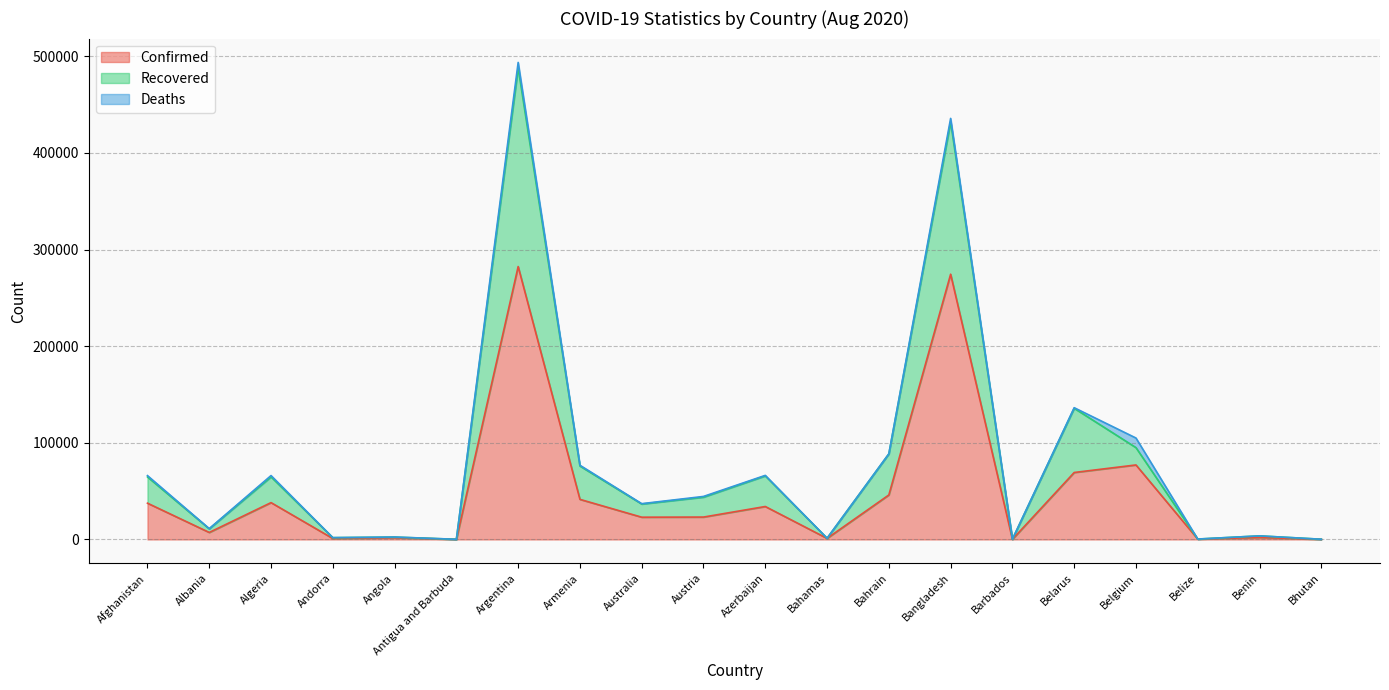

At how many categories does at least one series exceed 49429?

9